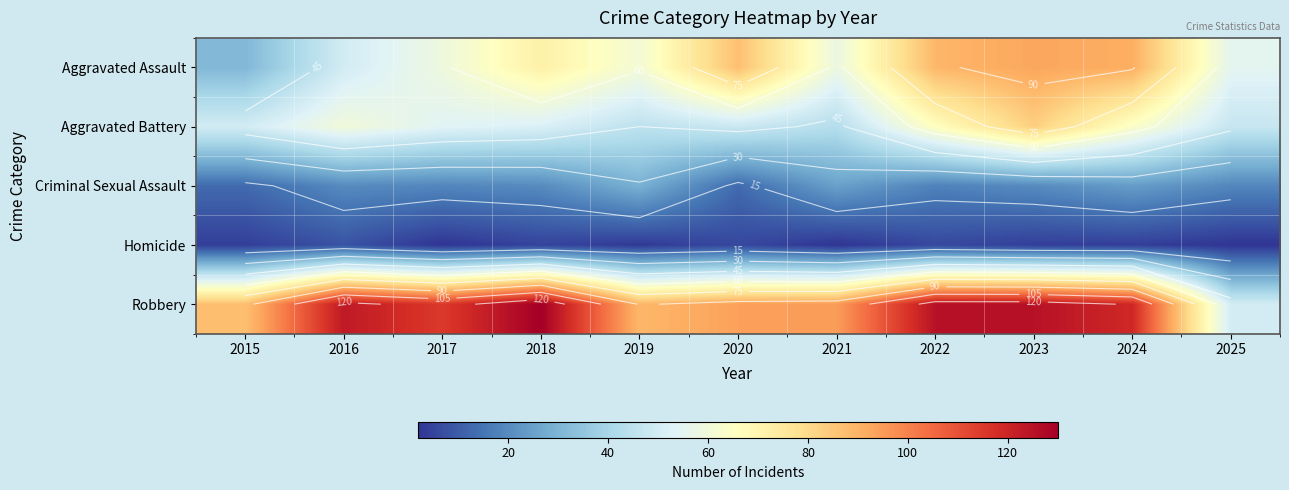

At how many categories does at least one series exceed 87?

9